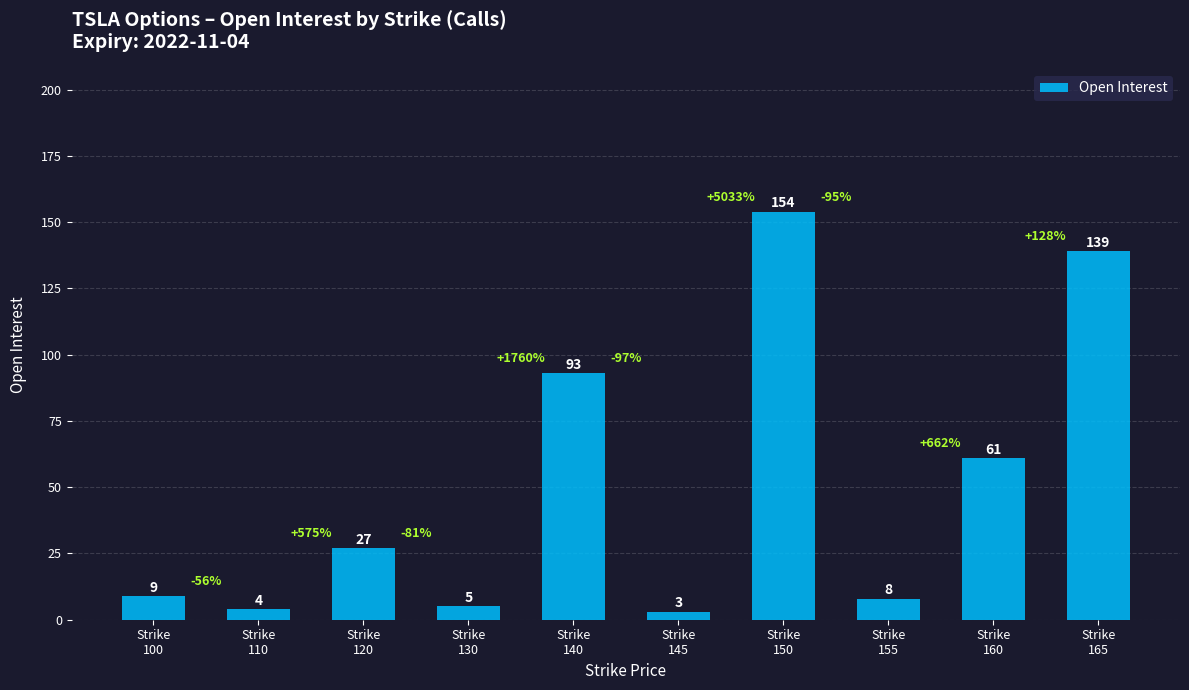

What is the sum of the values at Strike
150 and Strike
165?

293